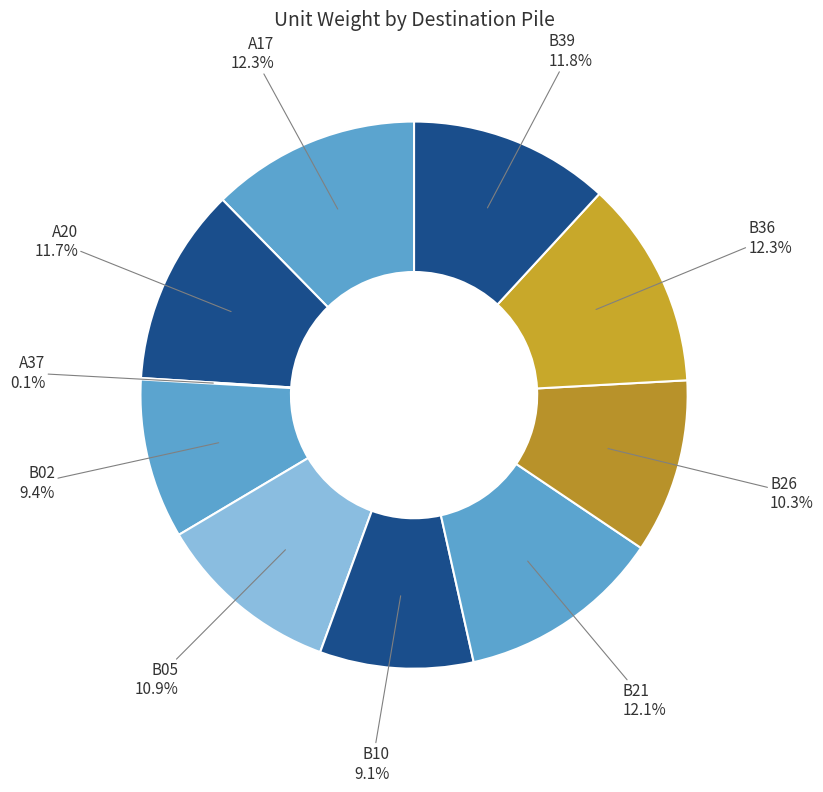

Approximately how many times larger is the value at A20 compared to B21?

1.0